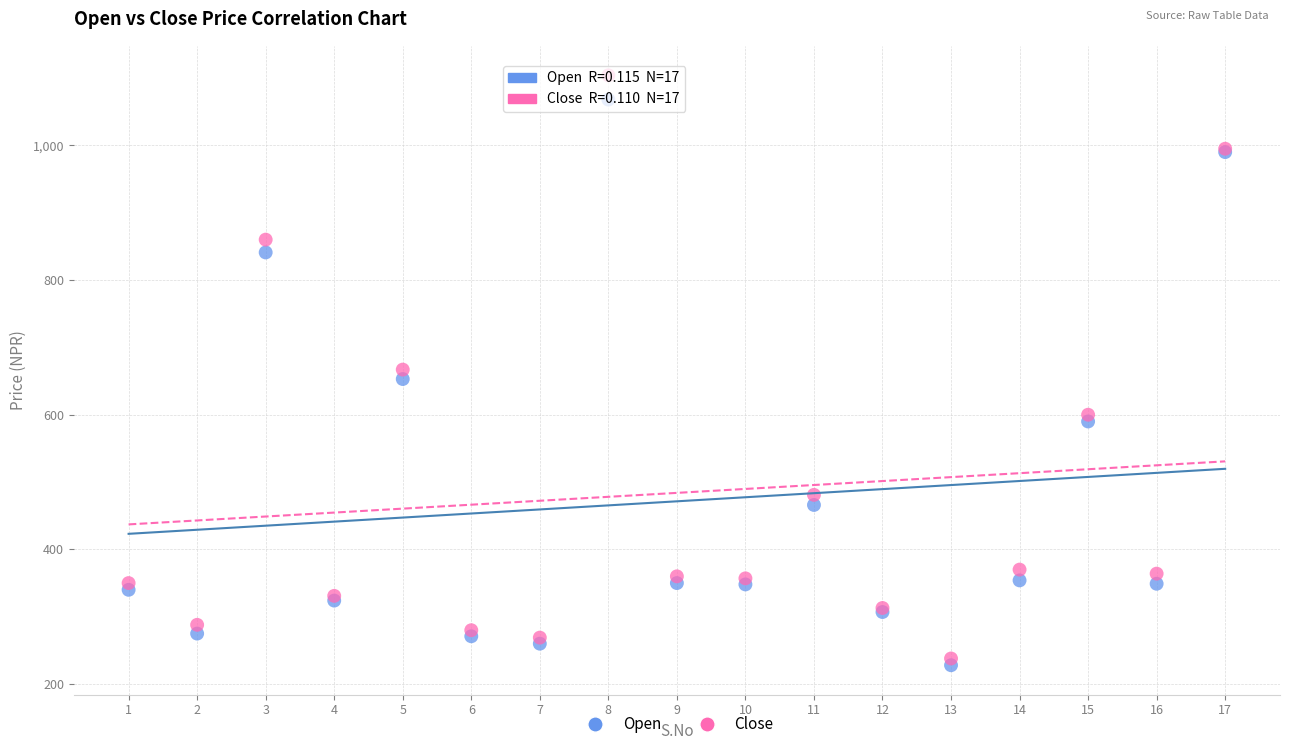

What is the X range (max minus min) for the scatter plot?

16